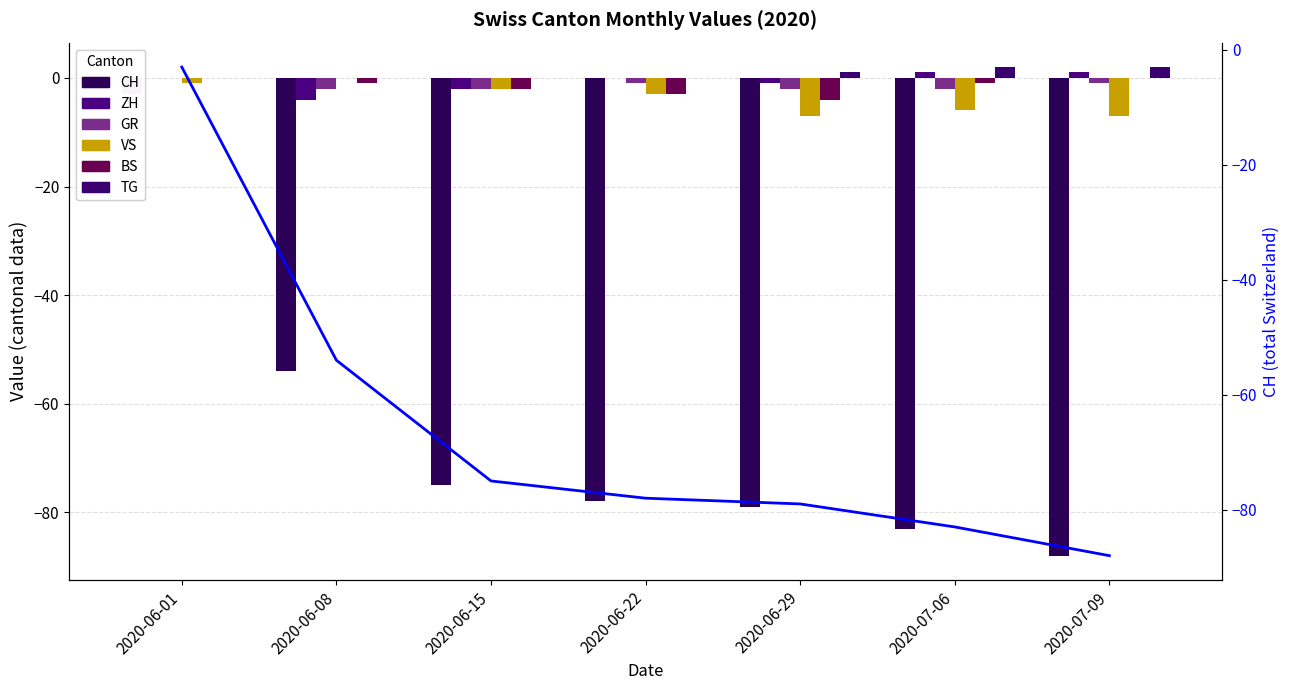

Reading left to right, what are all the values shown in this chart?

CH: 2020-06-01=-3	2020-06-08=-54	2020-06-15=-75	2020-06-22=-78	2020-06-29=-79	2020-07-06=-83	2020-07-09=-88
ZH: 2020-06-01=0	2020-06-08=-4	2020-06-15=-2	2020-06-22=0	2020-06-29=-1	2020-07-06=1	2020-07-09=1
GR: 2020-06-01=0	2020-06-08=-2	2020-06-15=-2	2020-06-22=-1	2020-06-29=-2	2020-07-06=-2	2020-07-09=-1
VS: 2020-06-01=-1	2020-06-08=0	2020-06-15=-2	2020-06-22=-3	2020-06-29=-7	2020-07-06=-6	2020-07-09=-7
BS: 2020-06-01=0	2020-06-08=-1	2020-06-15=-2	2020-06-22=-3	2020-06-29=-4	2020-07-06=-1	2020-07-09=0
TG: 2020-06-01=0	2020-06-08=0	2020-06-15=0	2020-06-22=0	2020-06-29=1	2020-07-06=2	2020-07-09=2